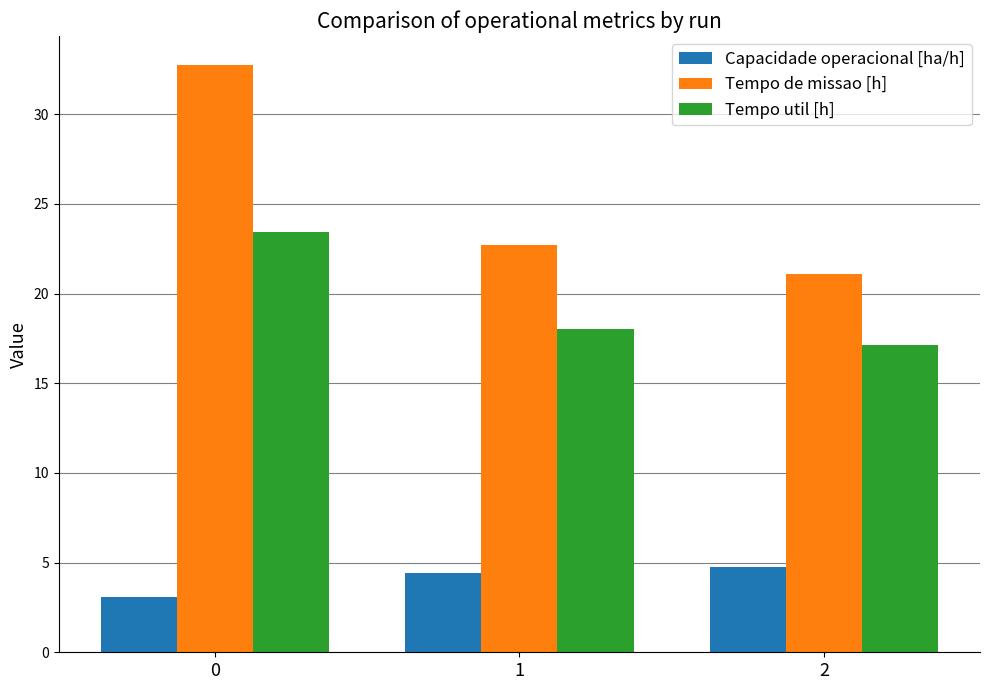

What are all the series names shown in the legend?

Capacidade operacional [ha/h], Tempo de missao [h], Tempo util [h]